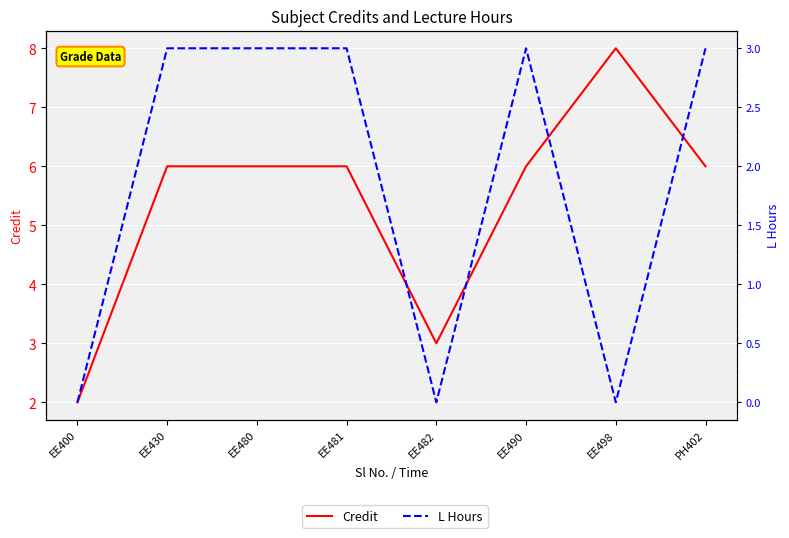

True or false: L Hours has more than 1 interior local peaks.

False